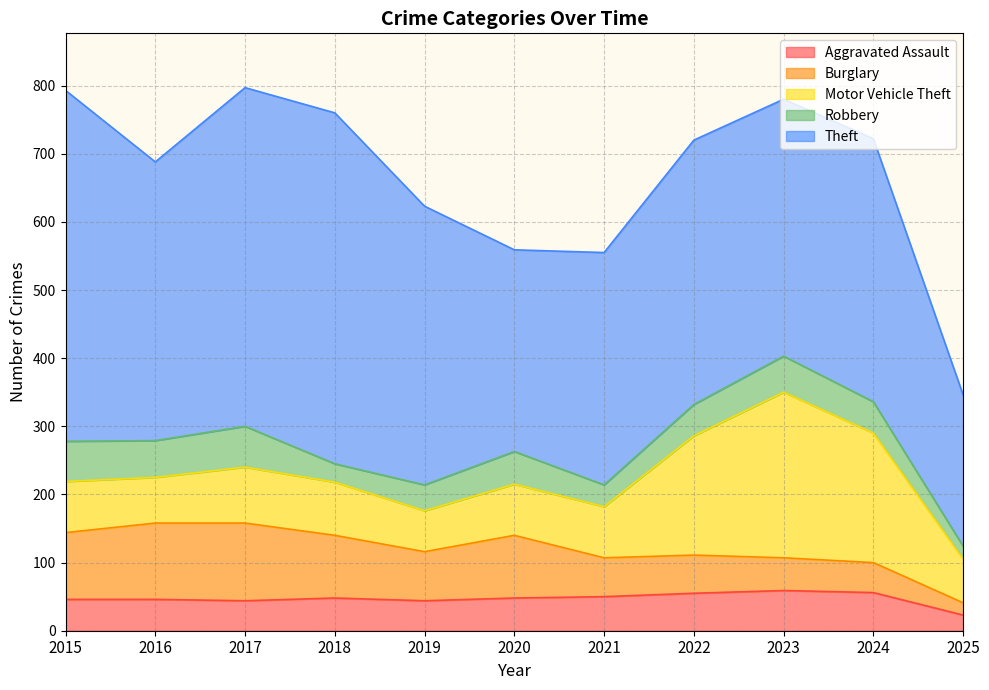

True or false: Theft has a value of 497 at 2017.

True